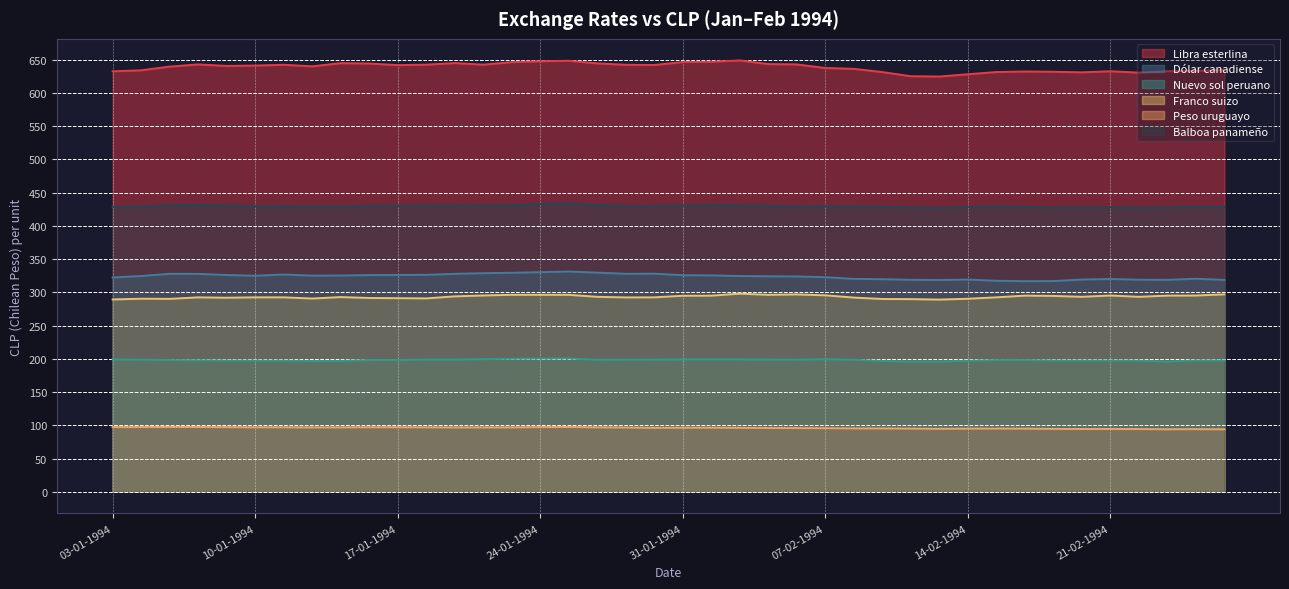

Does the chart have visible grid lines?

Yes